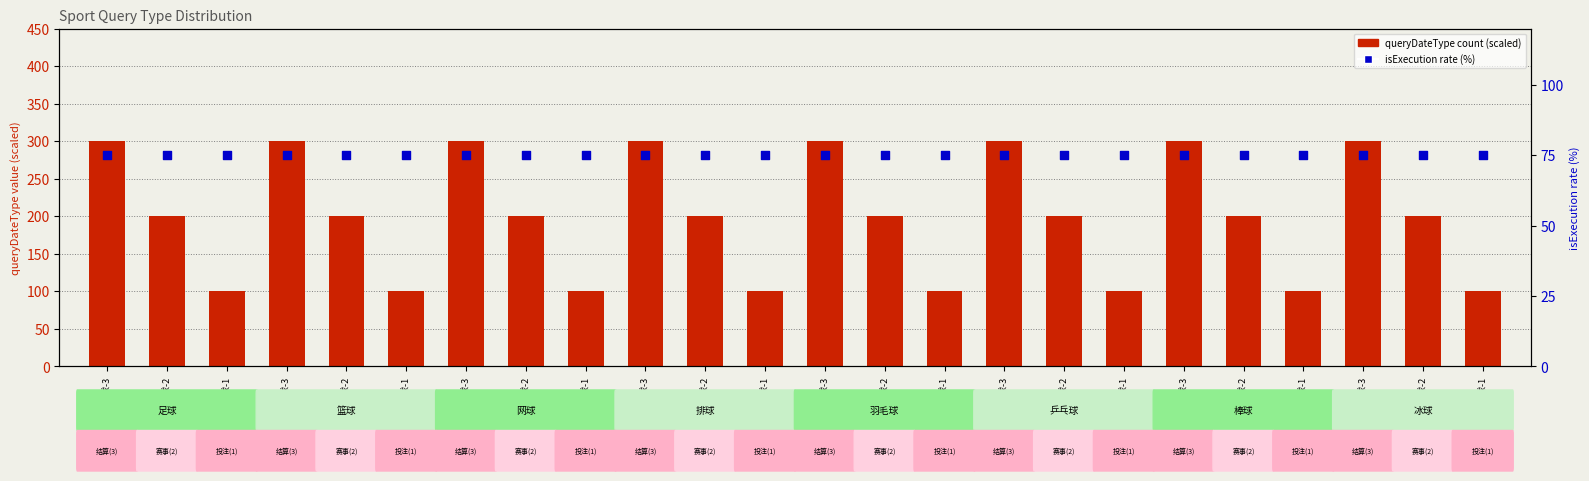

Is the value of isExecution rate (%) at 冰球-3 greater than the value of queryDateType count at 乒乓球-1?

No